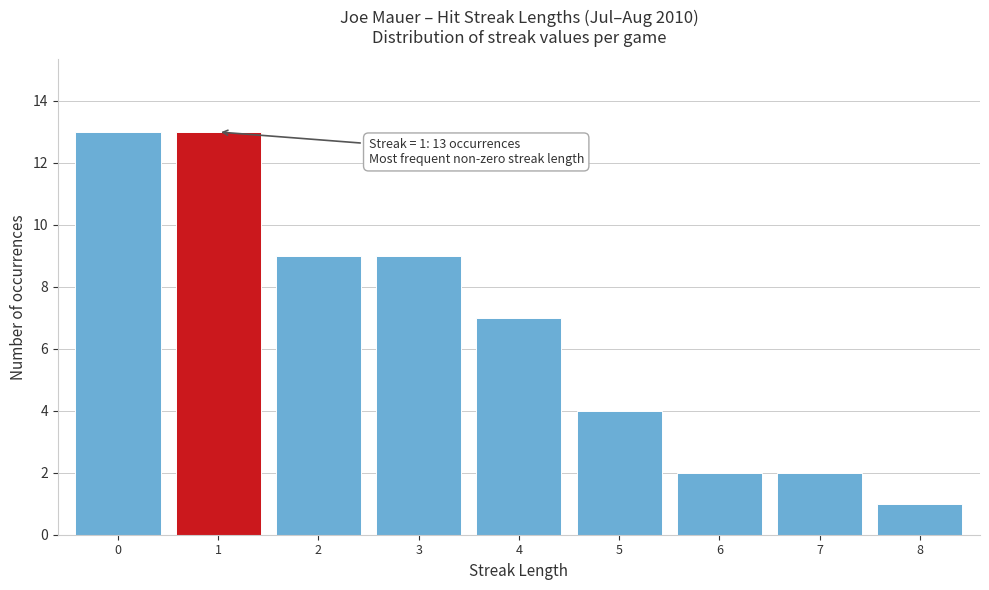

Reading left to right, what are all the values shown in this chart?

0=13	1=13	2=9	3=9	4=7	5=4	6=2	7=2	8=1